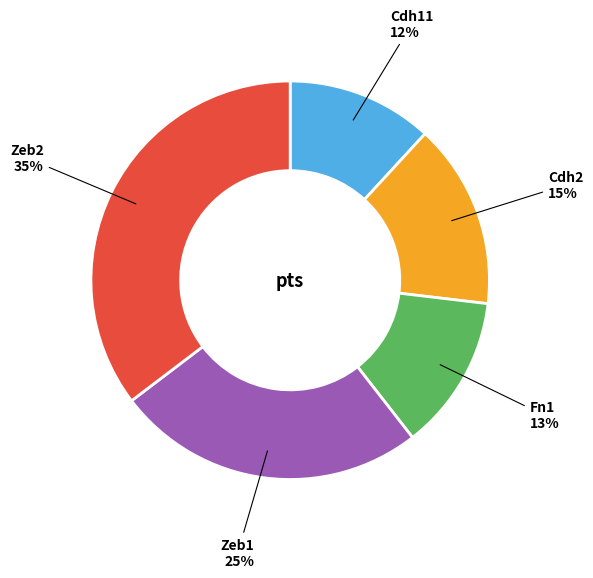

How many segments does this pie chart have?

5